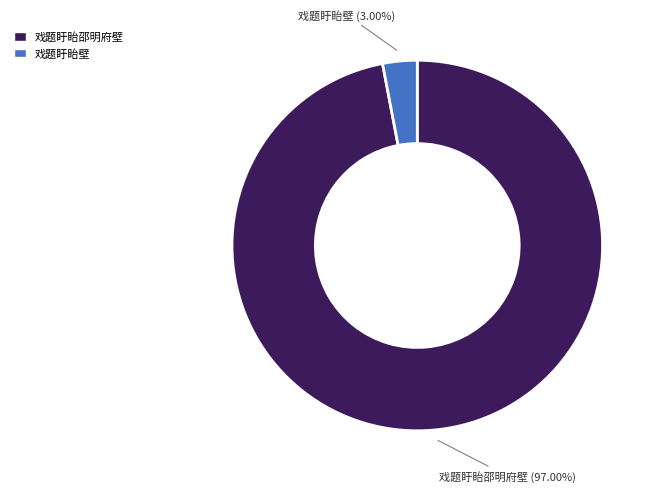

True or false: 戏题盱眙邵明府壁 accounts for 97% of the total.

True